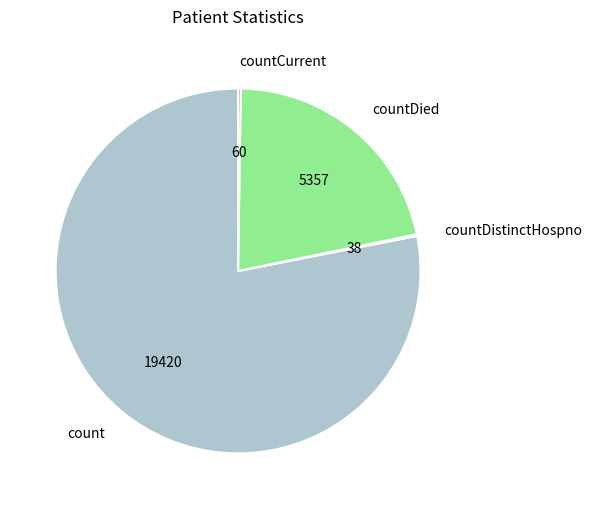

Is it true that countDied is 22% of the pie?

True